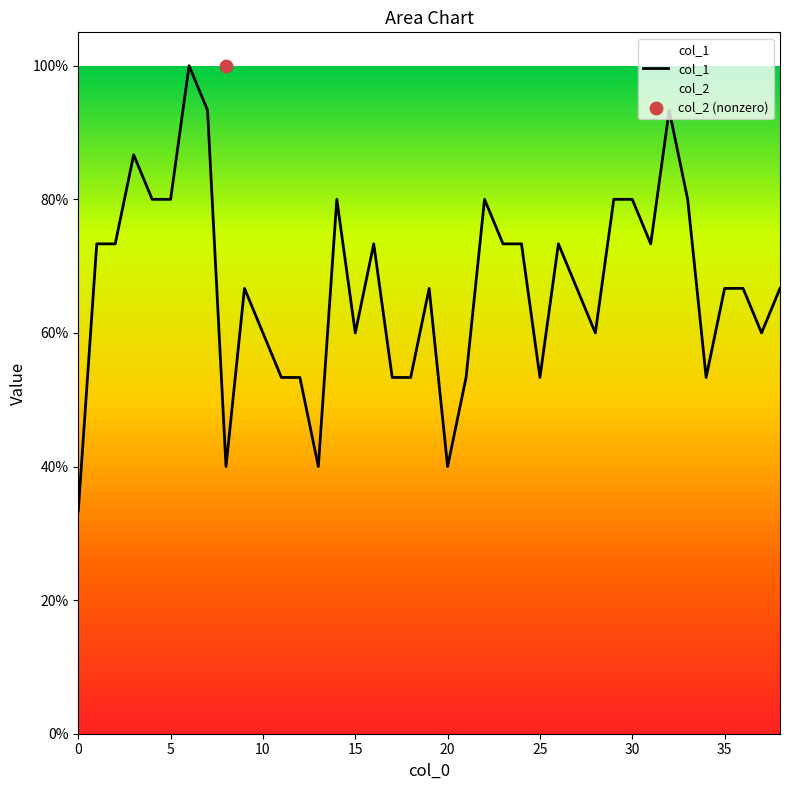

What is the change in value from 24 to 32?

+0.2